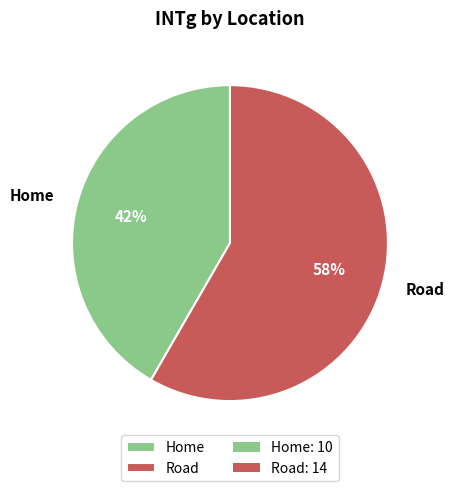

To the nearest percent, what is the average slice percentage?

50%